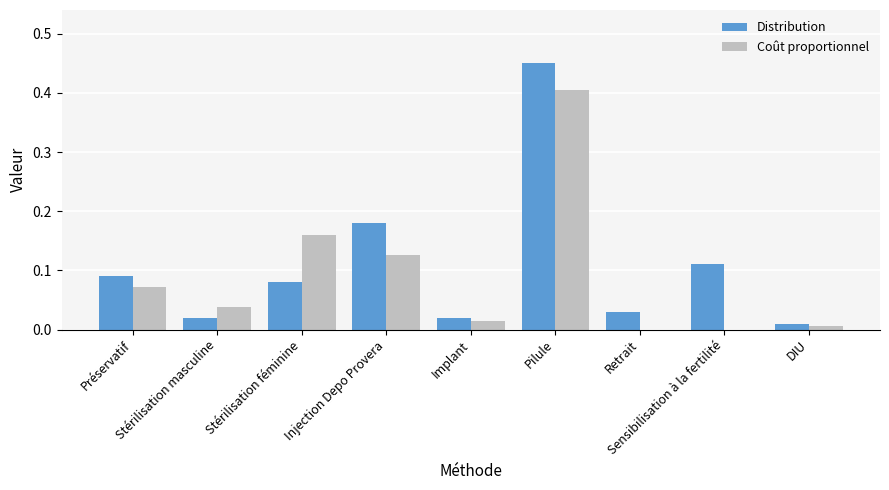

Are the bars horizontal?

No